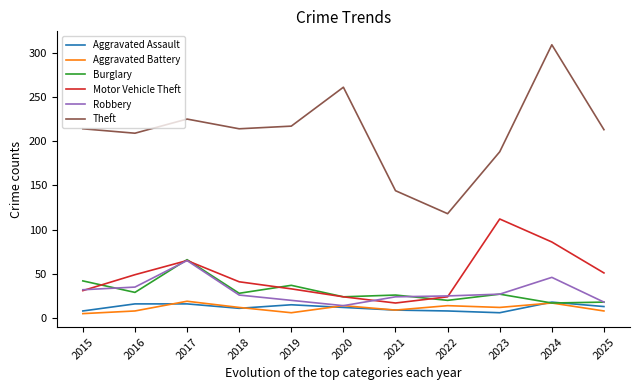

The value of Theft at 2019 is 320. True or false?

False